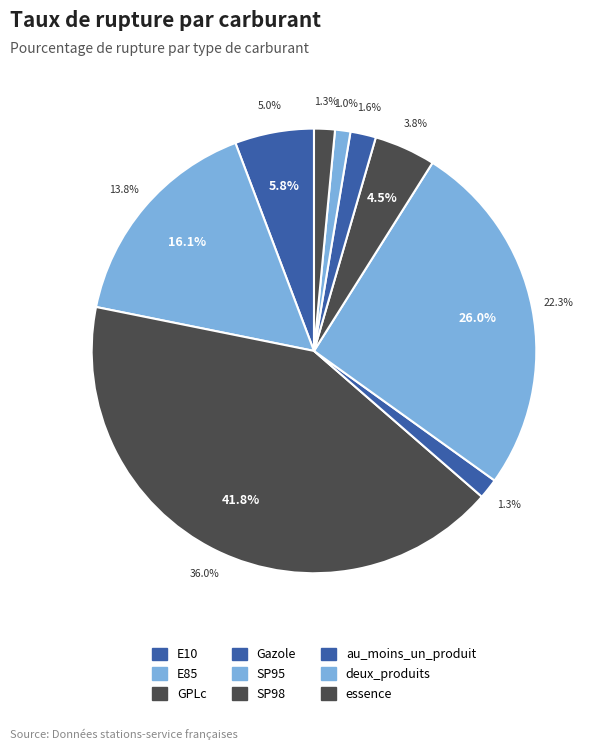

To the nearest percent, what portion does au_moins_un_produit represent?

2%